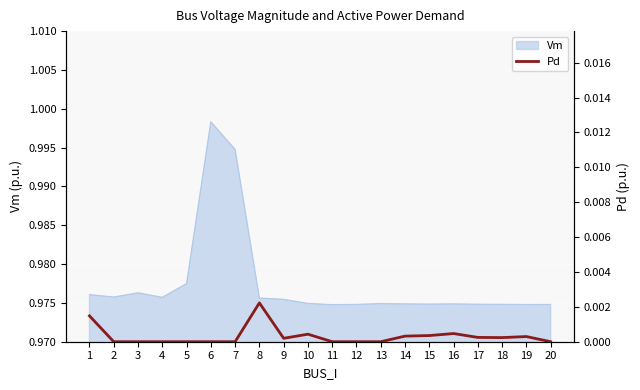

Between 13 and 15, which is larger?

15